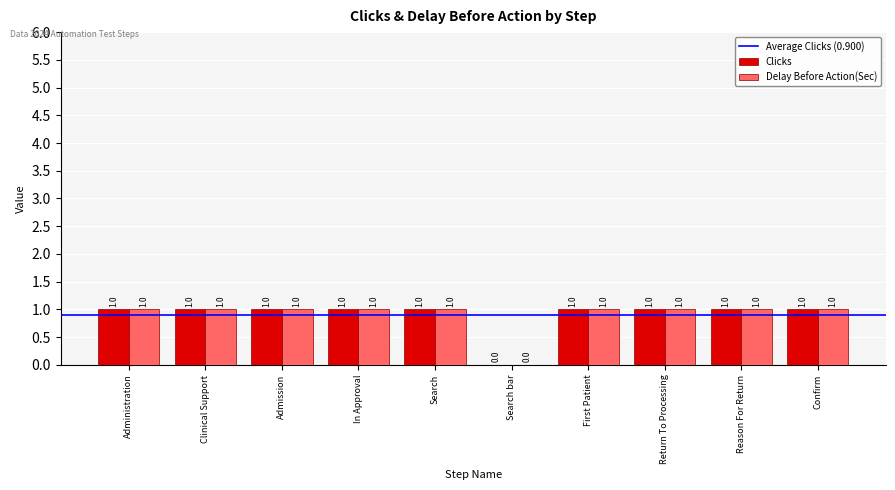

Where is Delay Before Action(Sec) nearest to the value 0?

Search bar